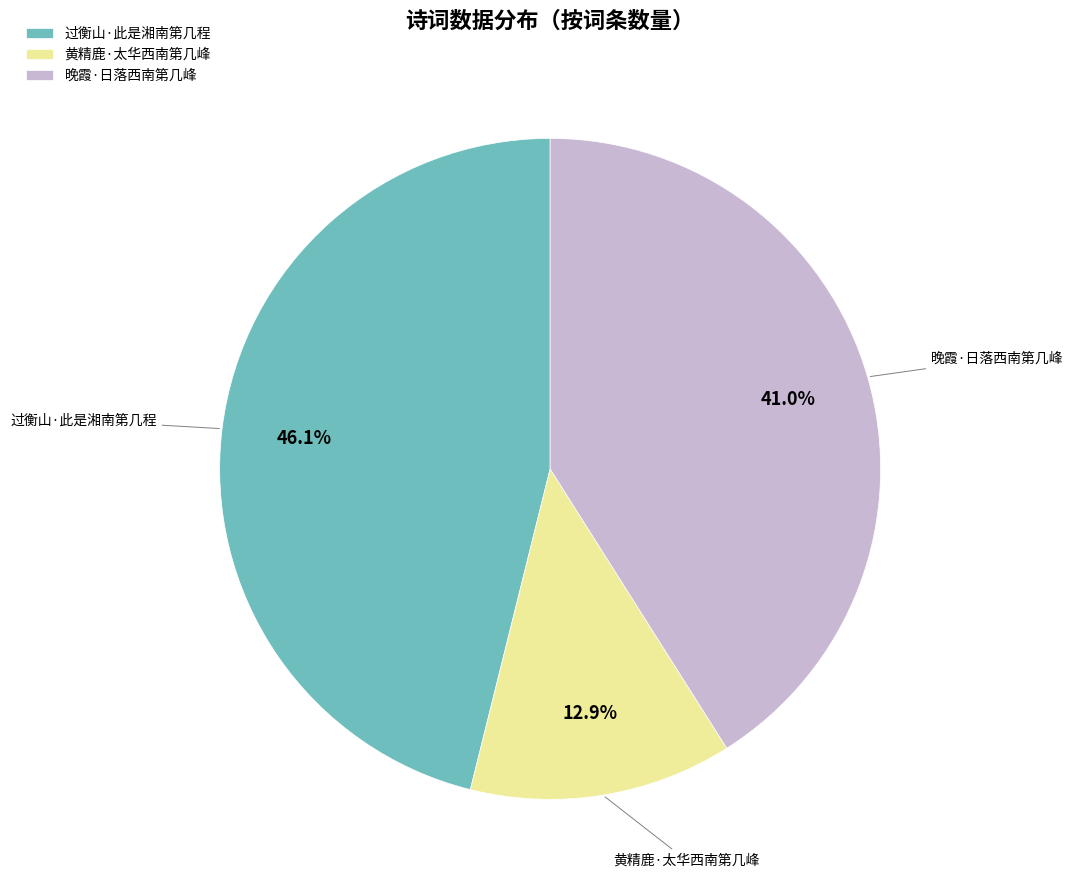

To the nearest percent, what is the difference between the largest and smallest slice percentages?

33%